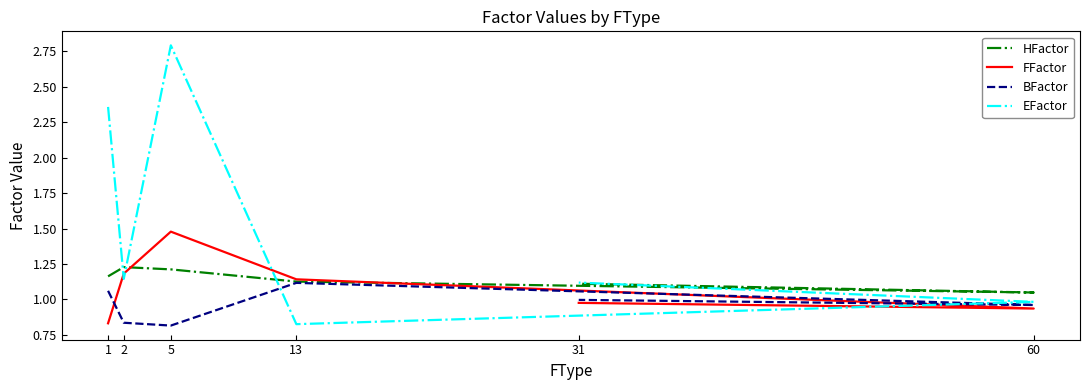

Where is the first local minimum for FFactor?

60